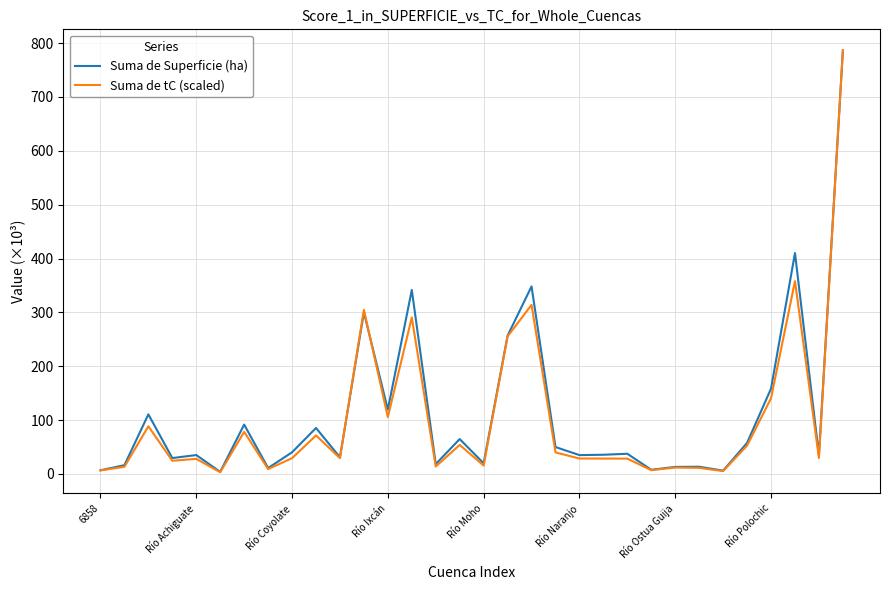

How many values in the Suma de tC (scaled) series are below 29?

15